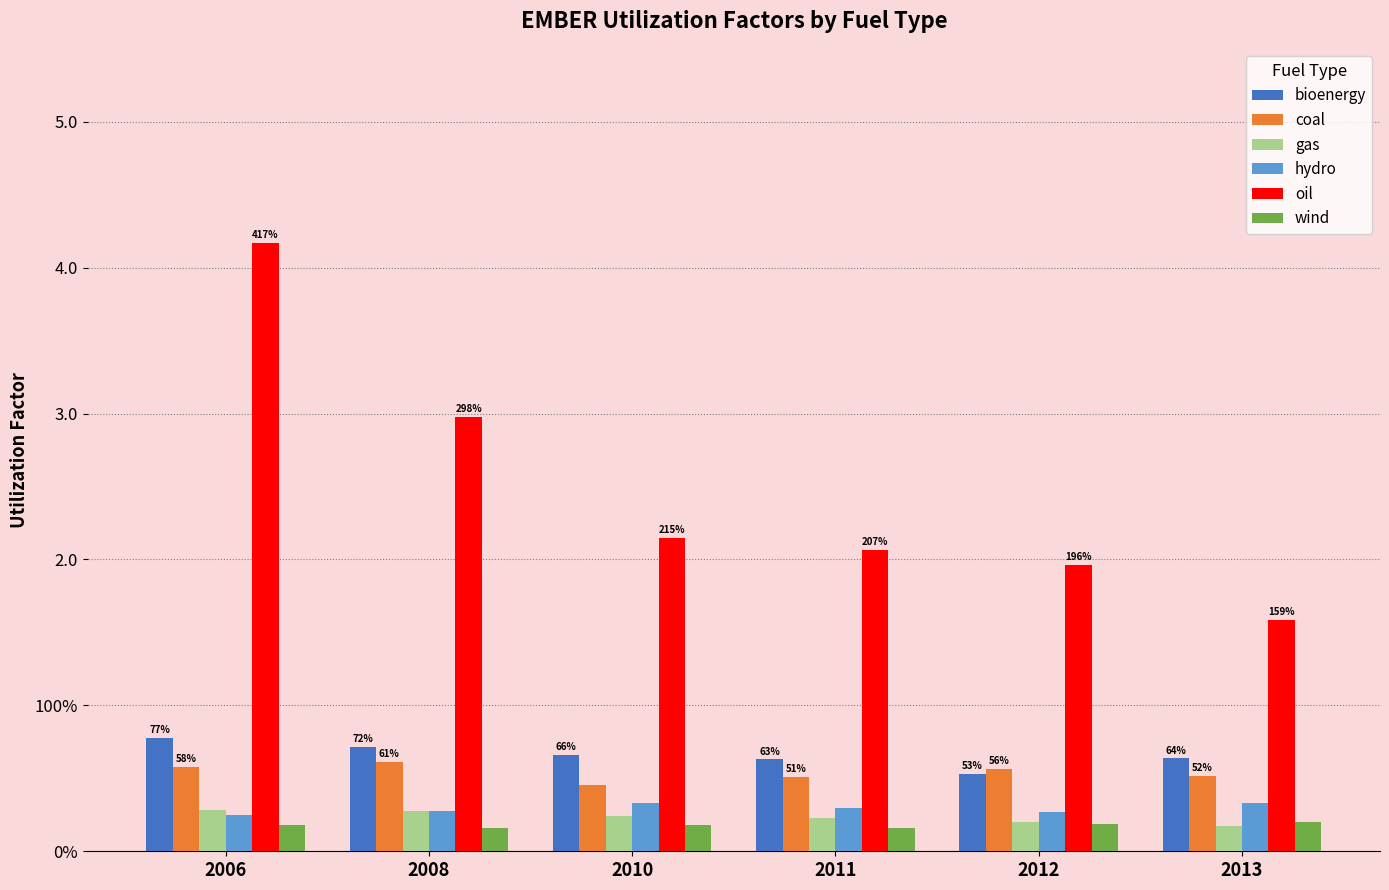

Reading right to left, what are all the values shown in this chart?

bioenergy: 0.6	0.5	0.6	0.7	0.7	0.8
coal: 0.5	0.6	0.5	0.5	0.6	0.6
gas: 0.2	0.2	0.2	0.2	0.3	0.3
hydro: 0.3	0.3	0.3	0.3	0.3	0.2
oil: 1.6	2.0	2.1	2.1	3.0	4.2
wind: 0.2	0.2	0.2	0.2	0.2	0.2